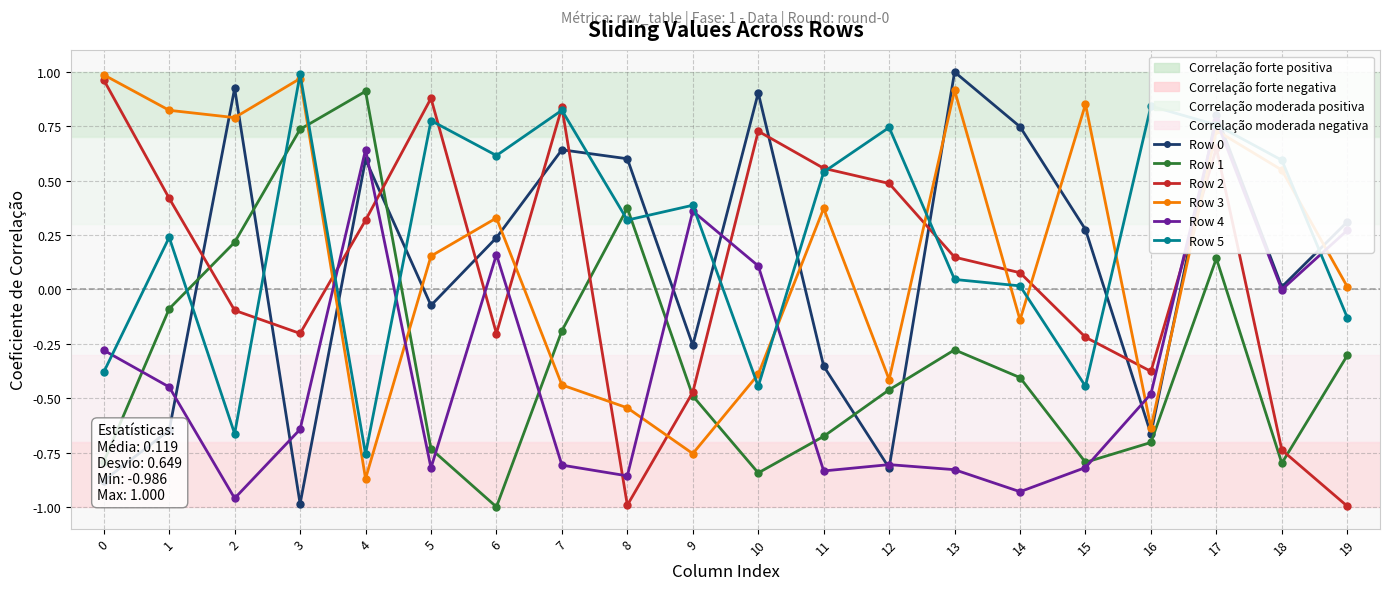

Is the value of Row 2 at 2 greater than the value of Row 0 at 4?

No